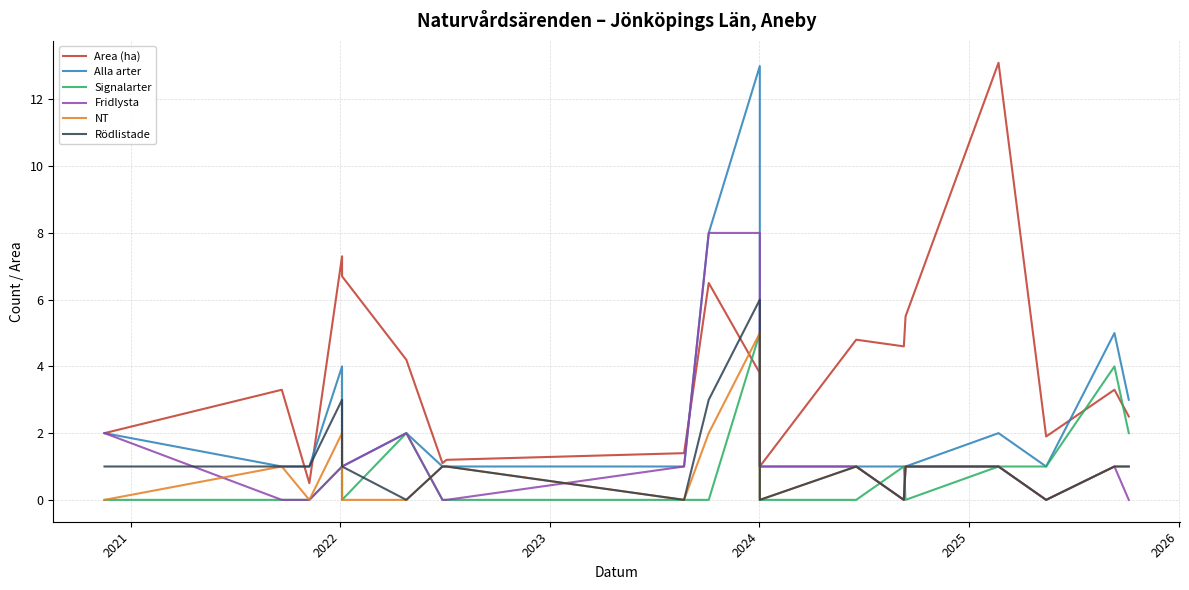

How many data points in Area (ha) are less than 3?

8